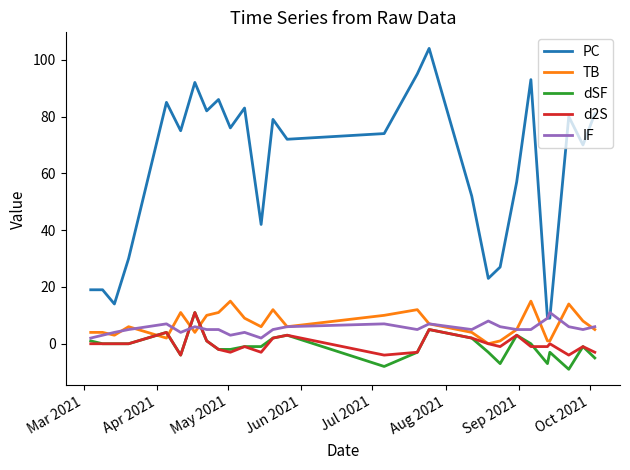

What is the maximum value shown in the chart?

104